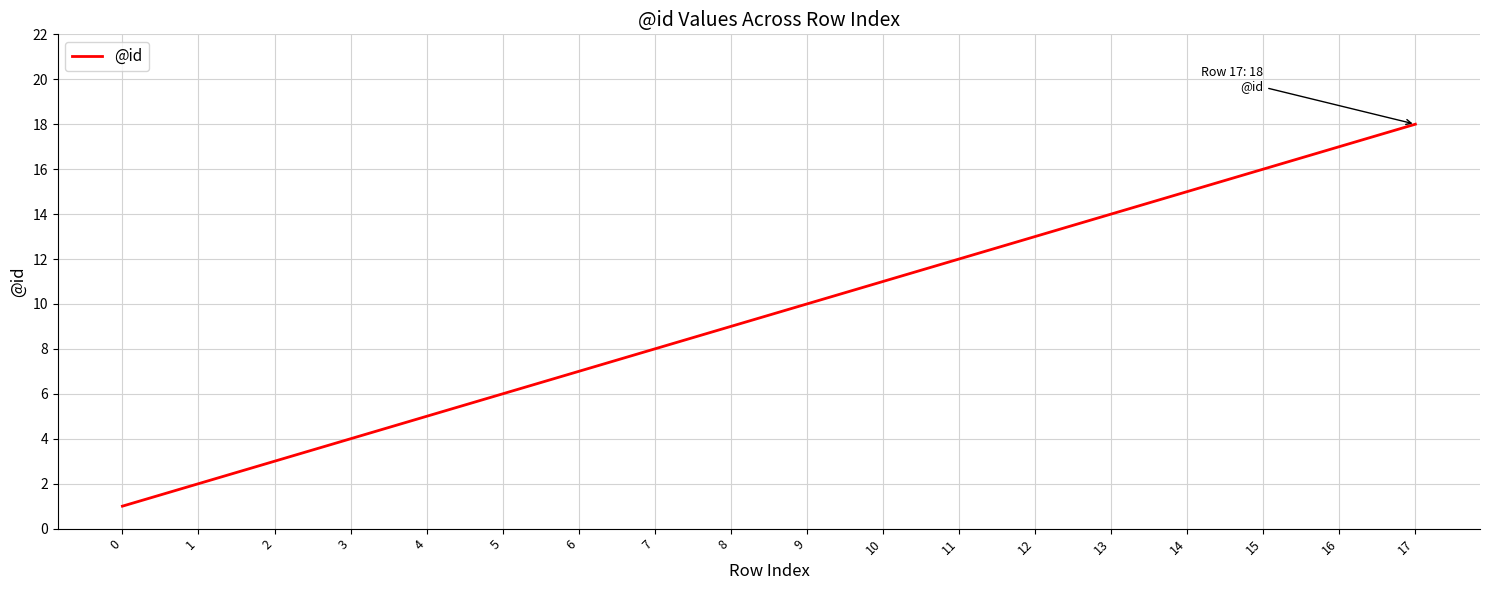

What is the maximum value shown in the chart?

18